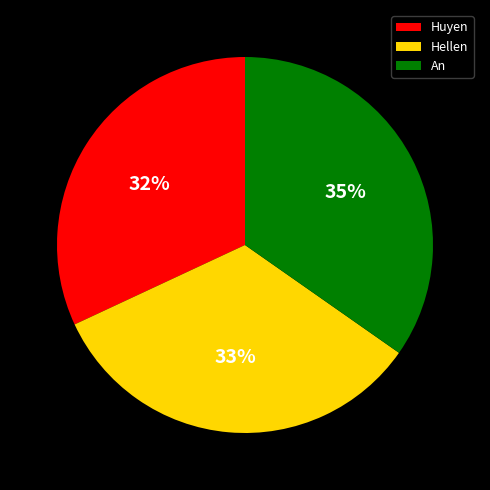

To the nearest percent, what portion does An represent?

35%